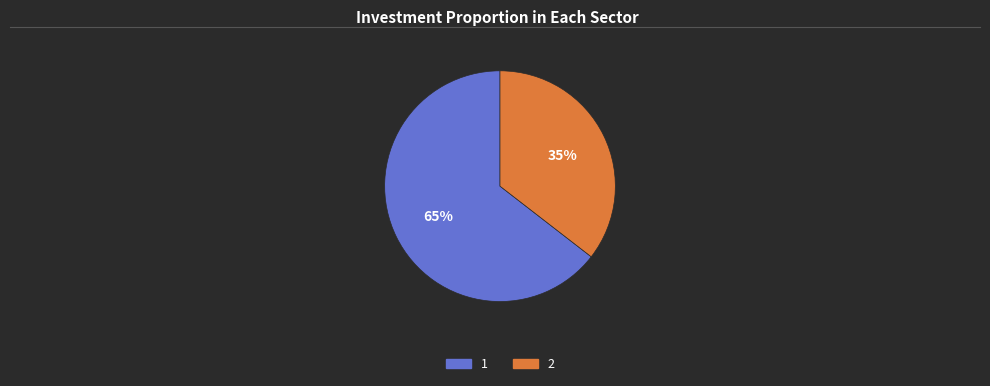

The 1 slice represents 65% of the pie. True or false?

True